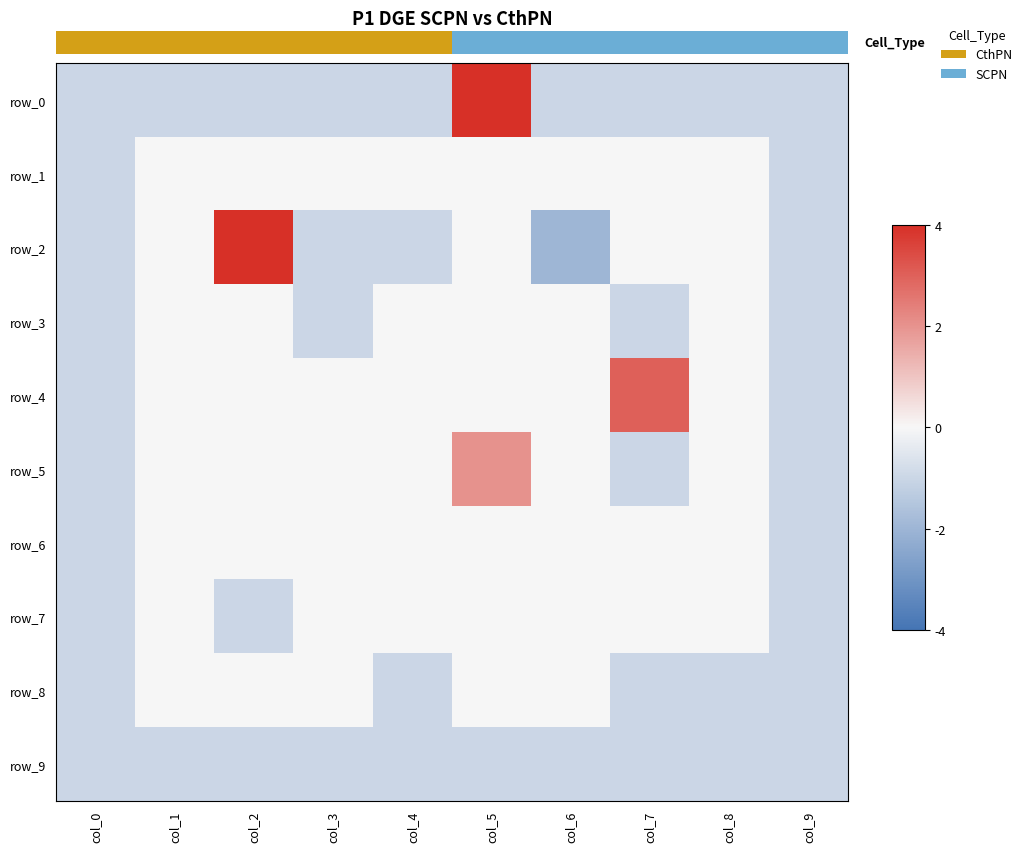

Which has a higher value, col_4 or col_6?

col_4